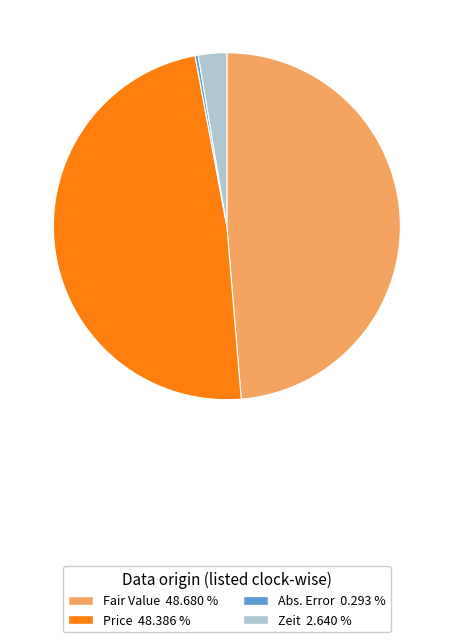

Between Price and Zeit, which is larger?

Price